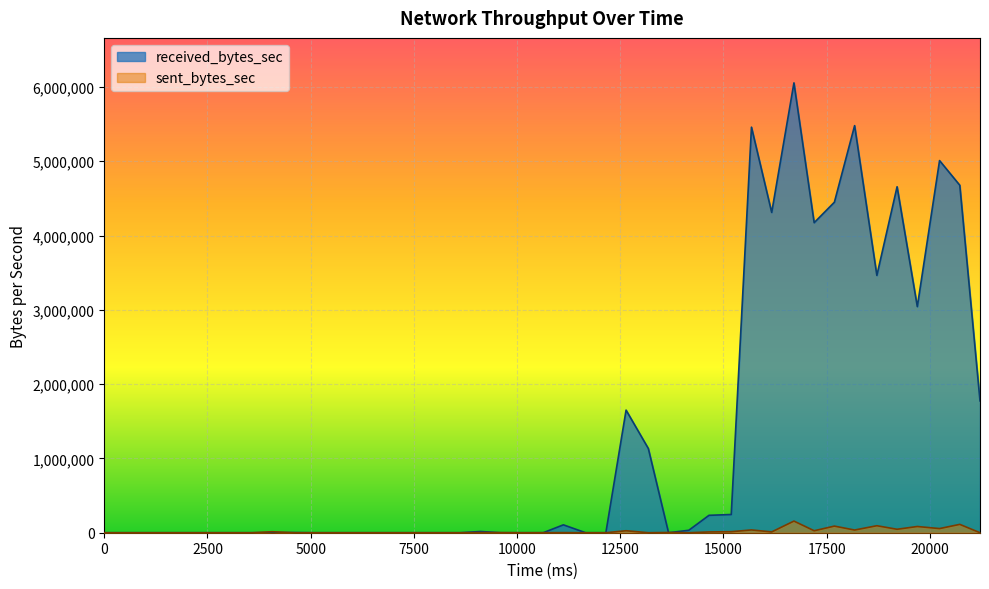

How many positive values does the received_bytes_sec series have?

21